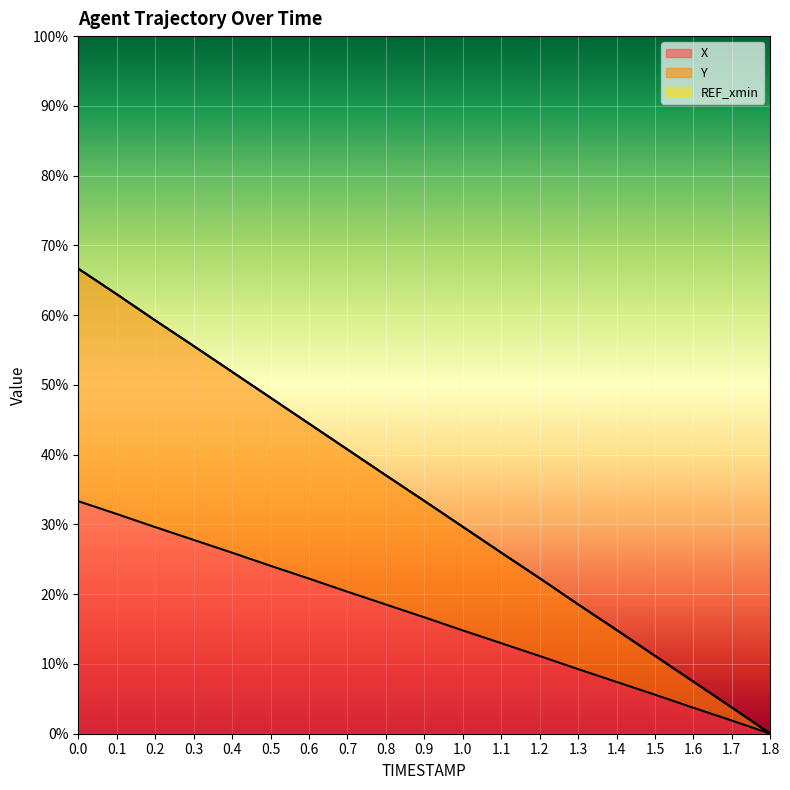

What position from the left is 1.1?

12